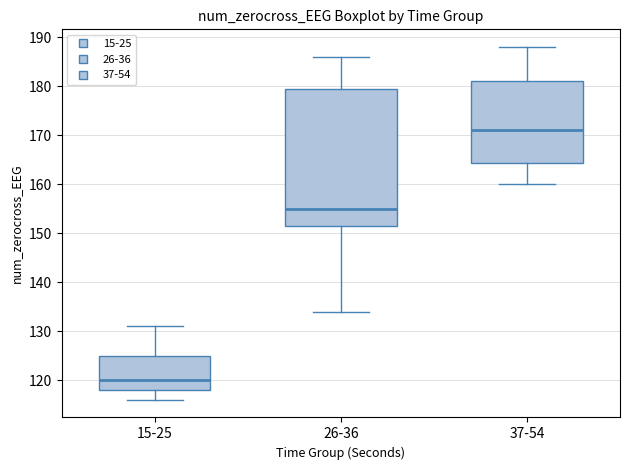

Reading left to right, transcribe this box plot: for each box, give where its median line is, the range the box spans, and where its two whiskers end, as read against the y-axis. The values are not printed on the chart, so give them approximately, as read against the axis.

15-25: median 120, box 118 to 125, whiskers 116 to 131
26-36: median 155, box 152 to 180, whiskers 134 to 186
37-54: median 171, box 164 to 181, whiskers 160 to 188